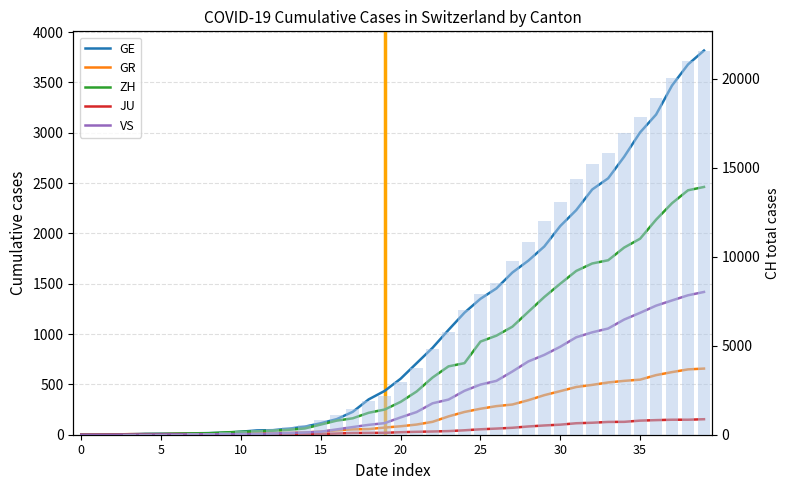

True or false: CH total has a value of 47 at 20.

False